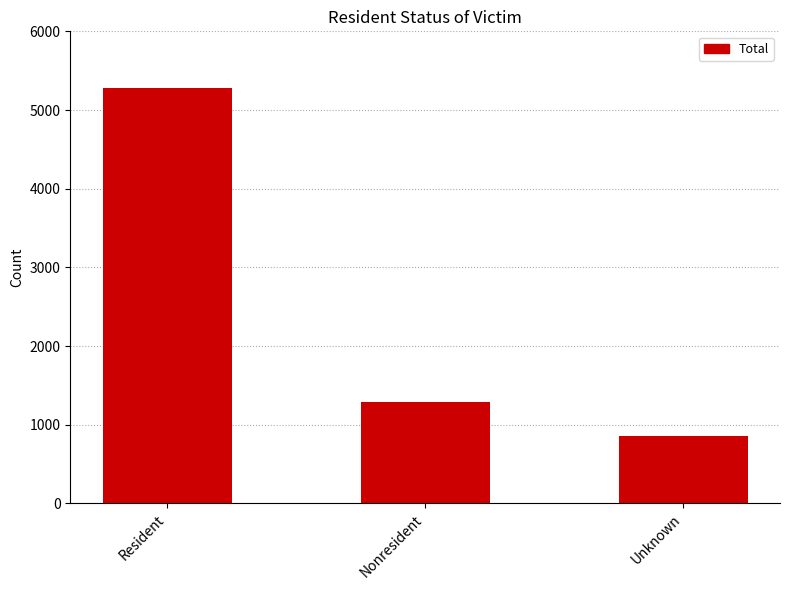

List the labels in order of value, largest first.

Resident, Nonresident, Unknown